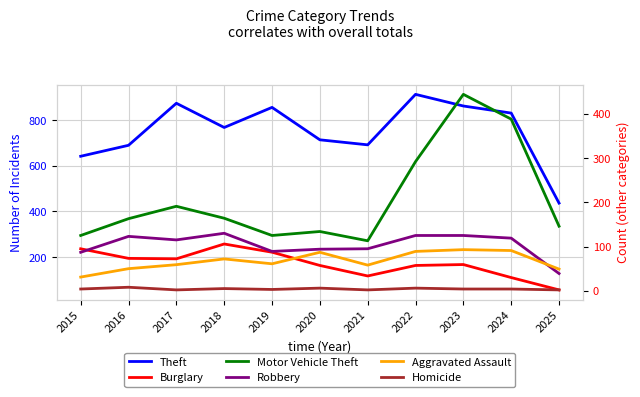

What is the difference between the maximum and minimum values in the Burglary series?

201